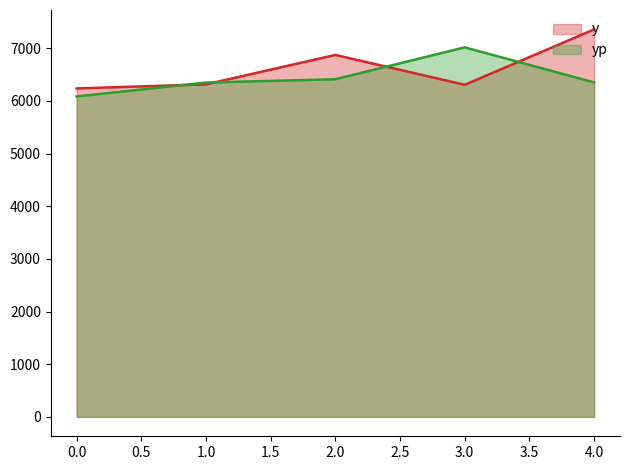

How many lines are shown in the chart?

2